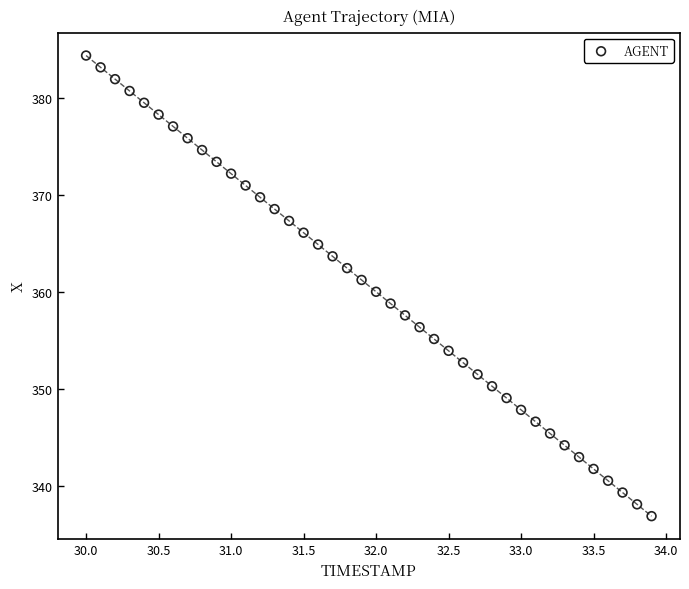

What is the range of X values (max minus min)?

3.9